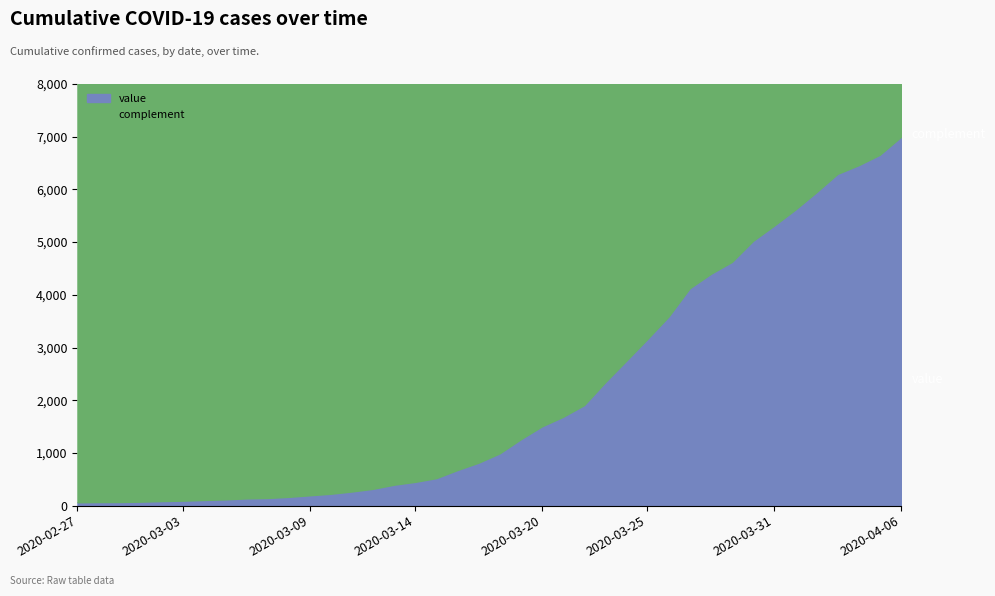

At which category does the chart reach its peak across all series?

2020-04-06